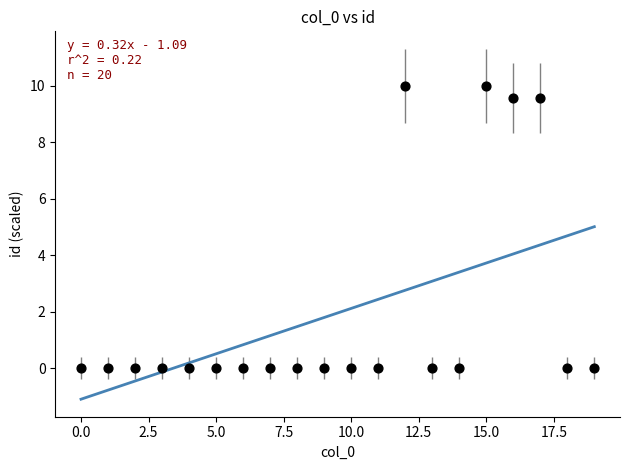

What is the range of Y values (max minus min)?

10.0